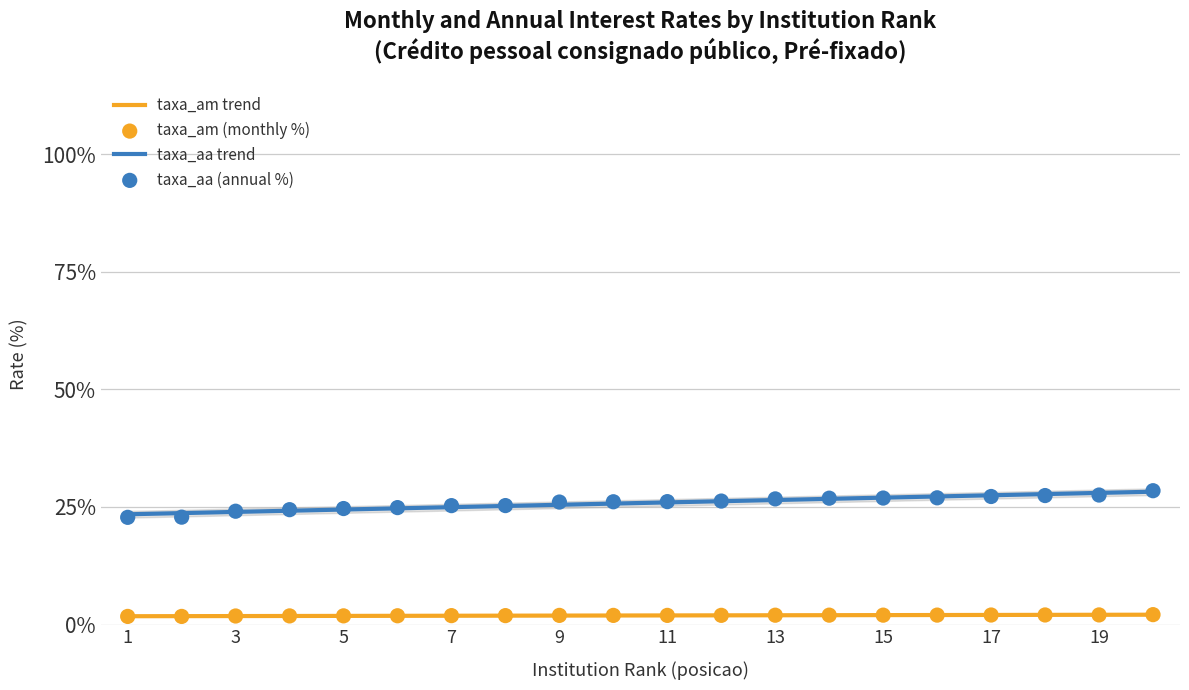

Which series has the largest total across all categories?

taxa_aa trend